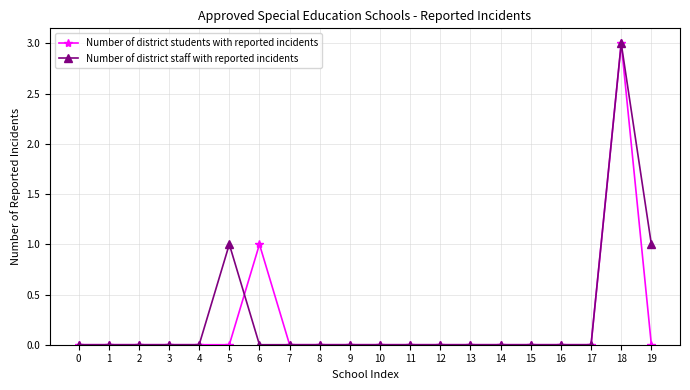

How many data points does each series have?

20